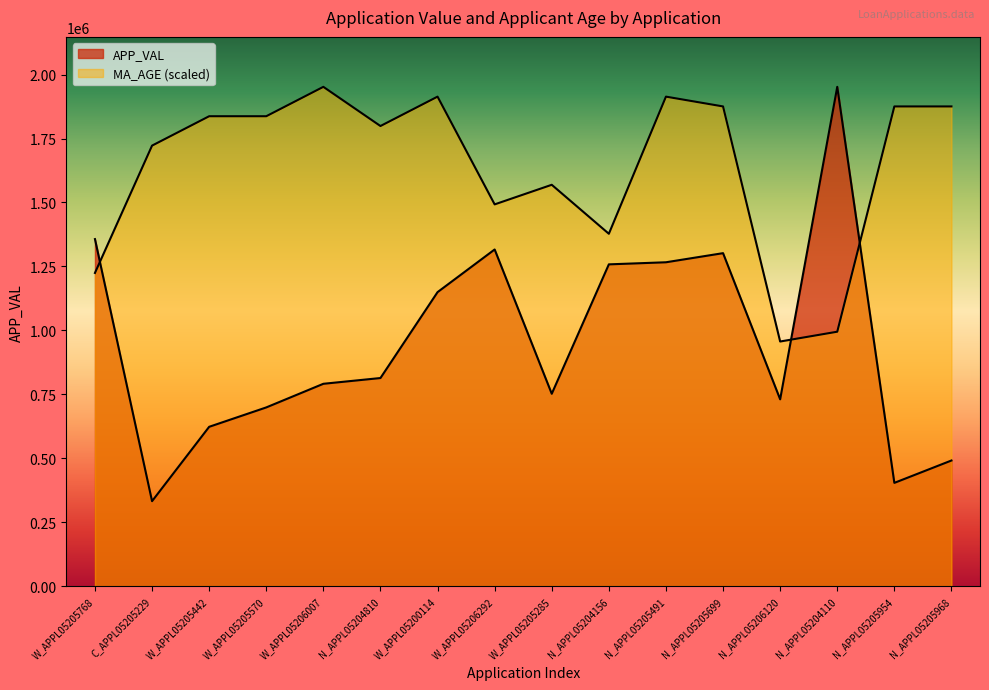

How many data points in MA_AGE are above 1837094?

8